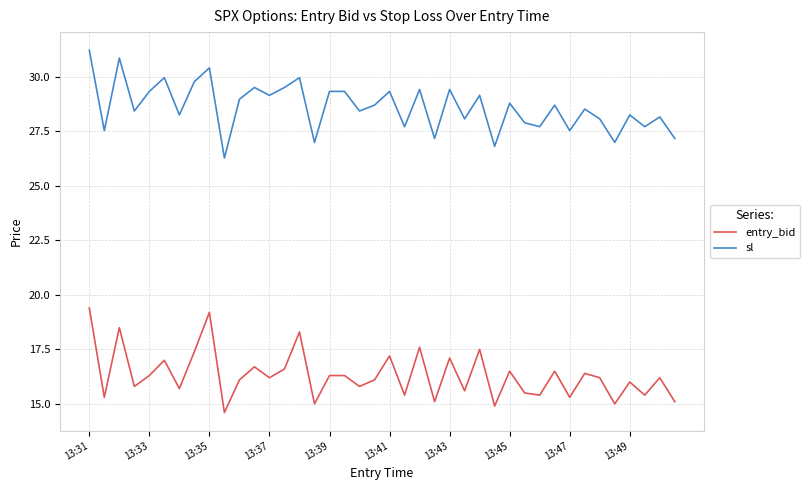

Rank the series by their maximum value, from lowest to highest.

entry_bid, sl